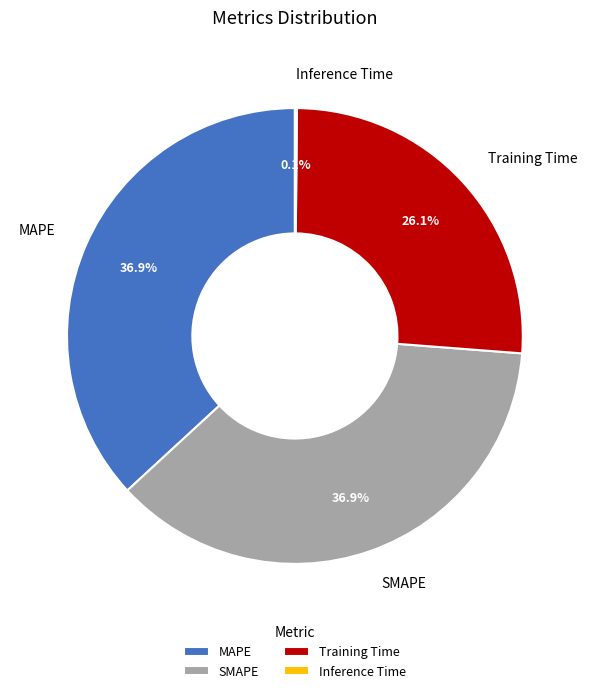

Is there any slice that represents more than half of the pie?

No